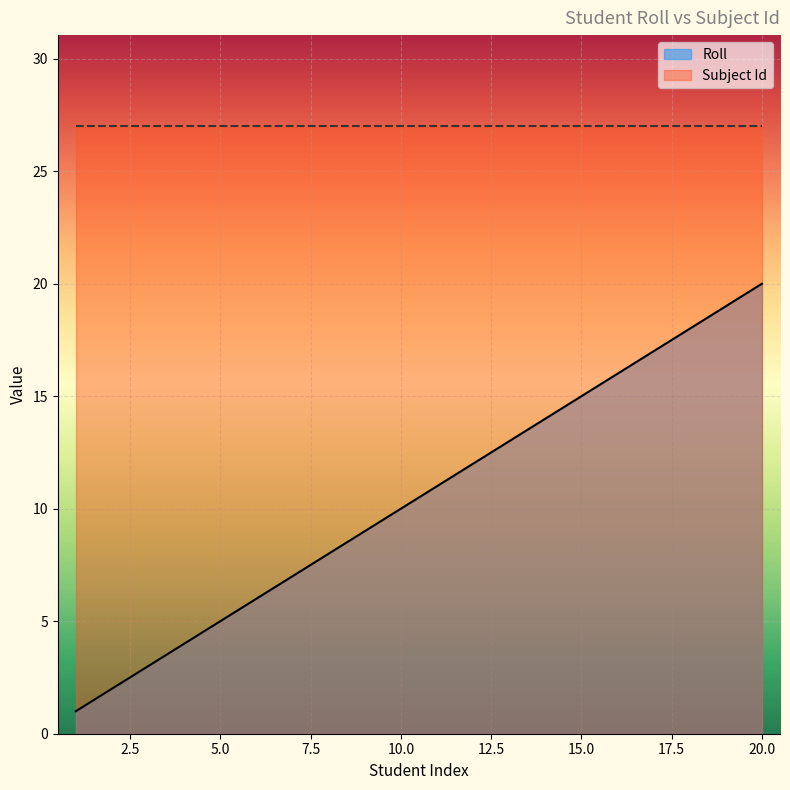

The chart shows a value of 1 at 1. True or false?

False